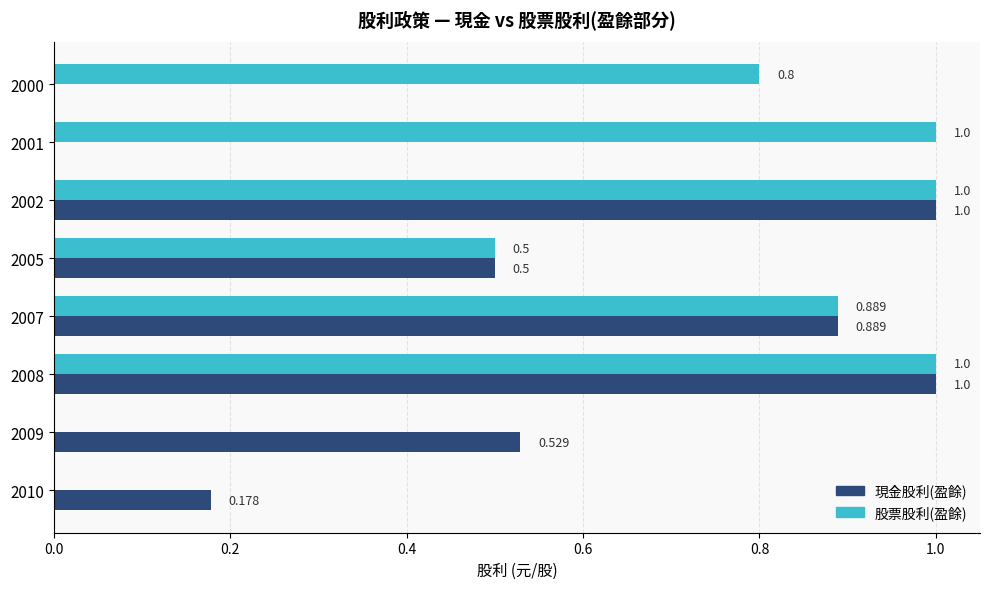

Which series has the largest total across all categories?

股票股利(盈餘)